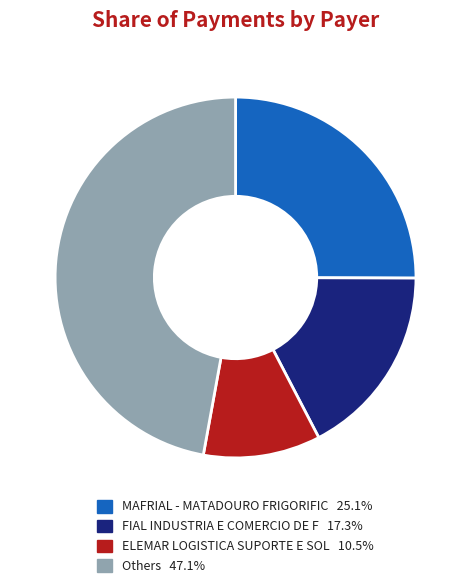

Is there any slice that represents more than half of the pie?

No